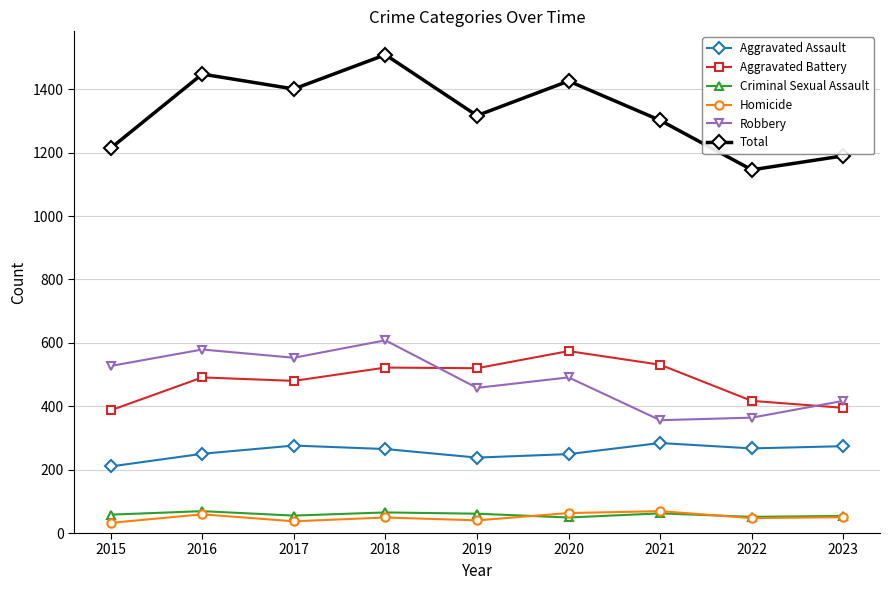

Which series has the largest total across all categories?

Total